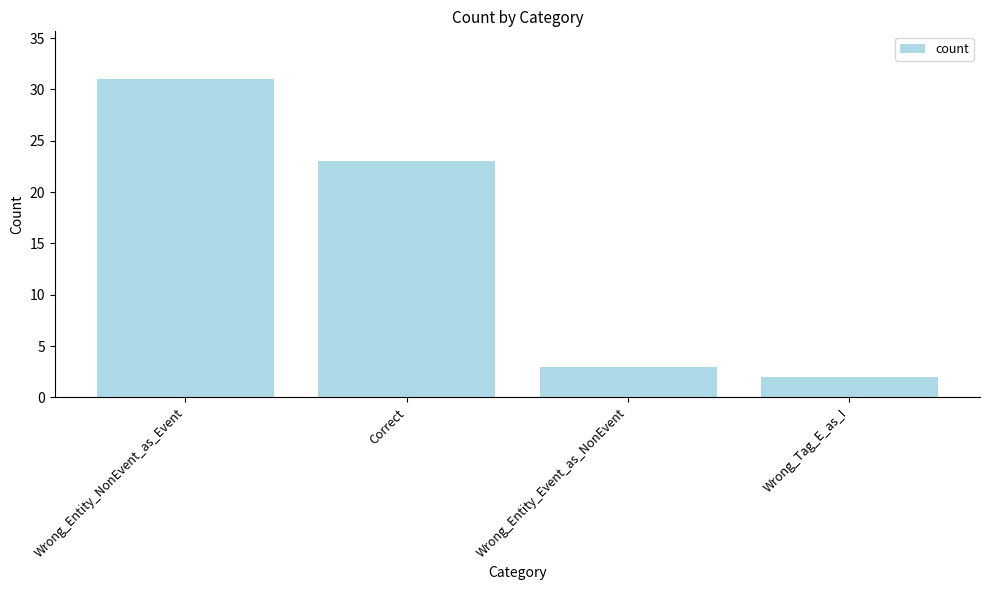

At which category does the chart reach its minimum across all series?

Wrong_Tag_E_as_I